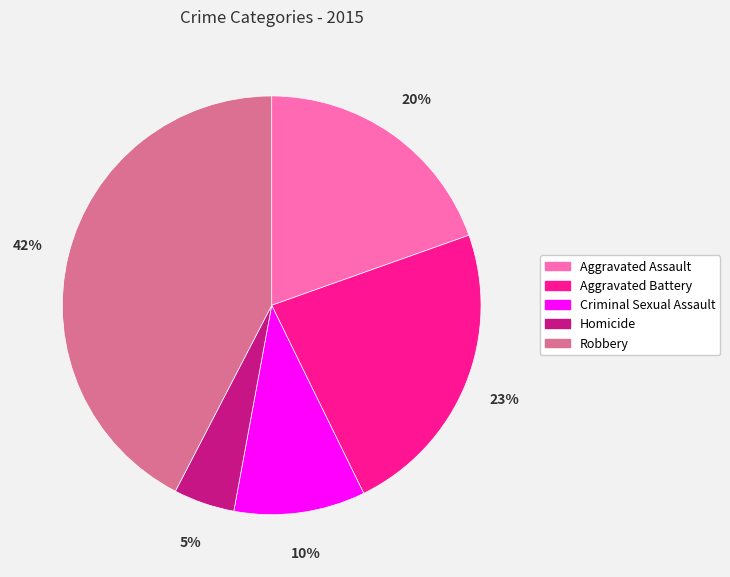

Is it true that Robbery is 28% of the pie?

False